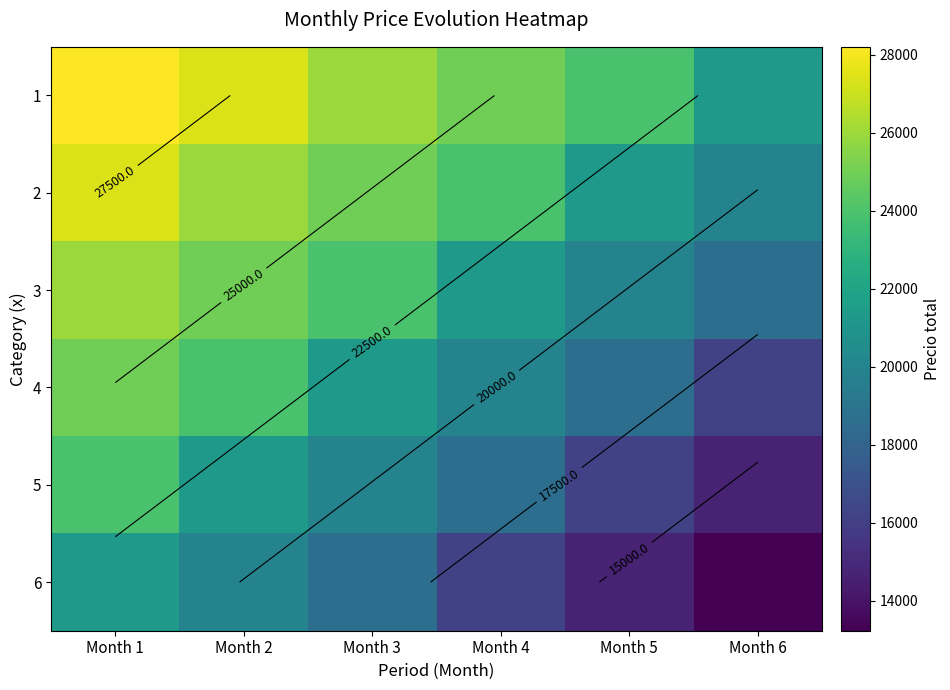

Between Month 1 and Month 4, which series saw the biggest shift?

5